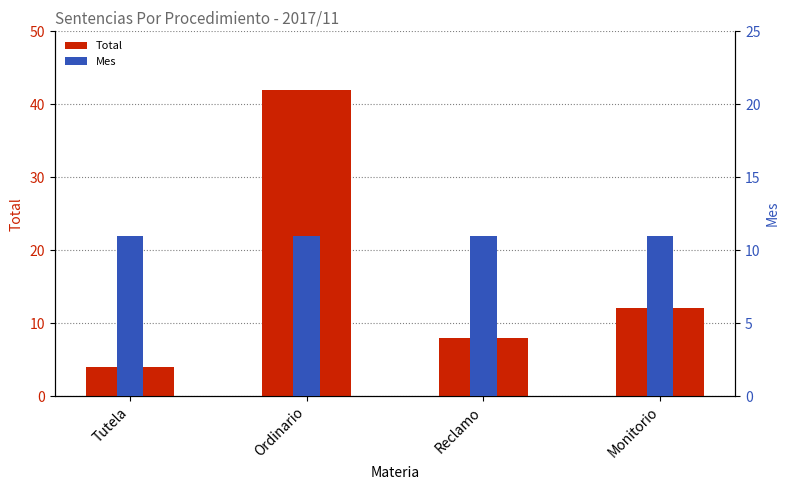

What is the minimum value shown in the chart?

4